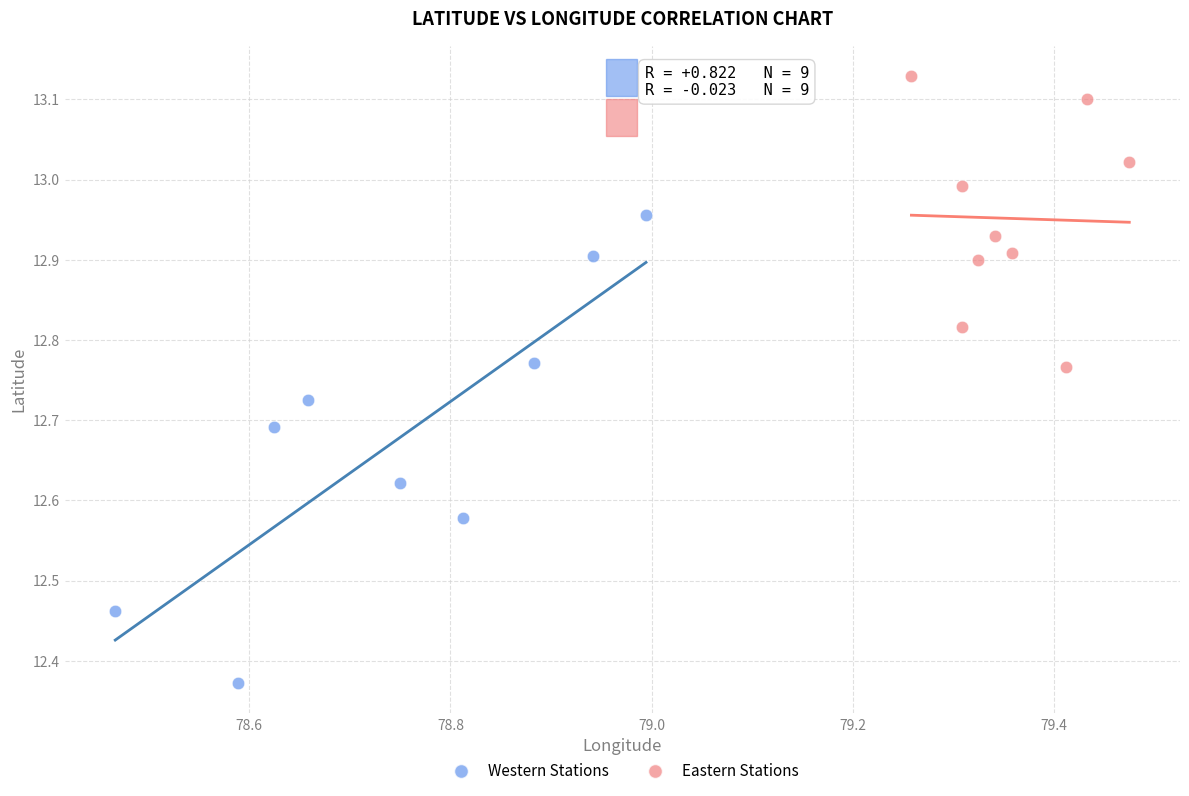

Which series reaches the minimum Y coordinate?

Western Stations